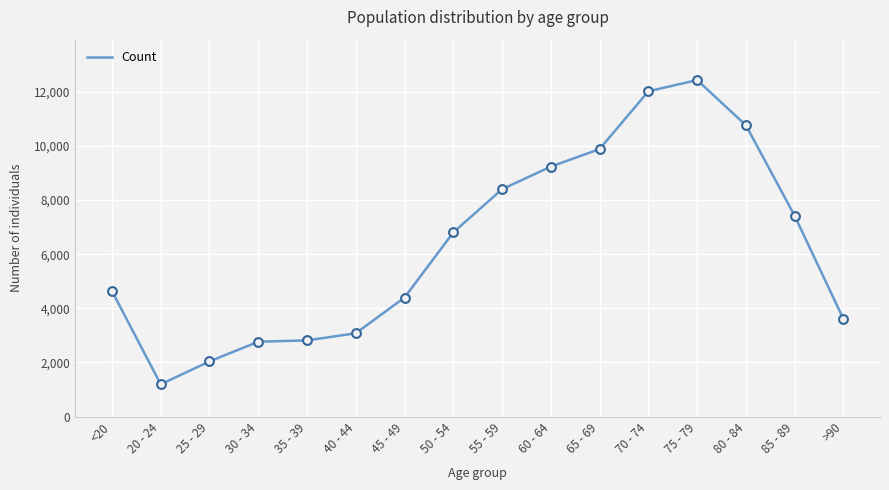

Approximately how many times larger is the value at 30 - 34 compared to 20 - 24?

2.3